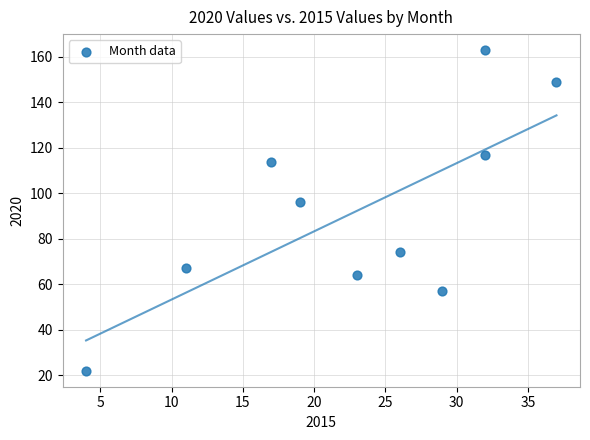

What is the average X value?

23